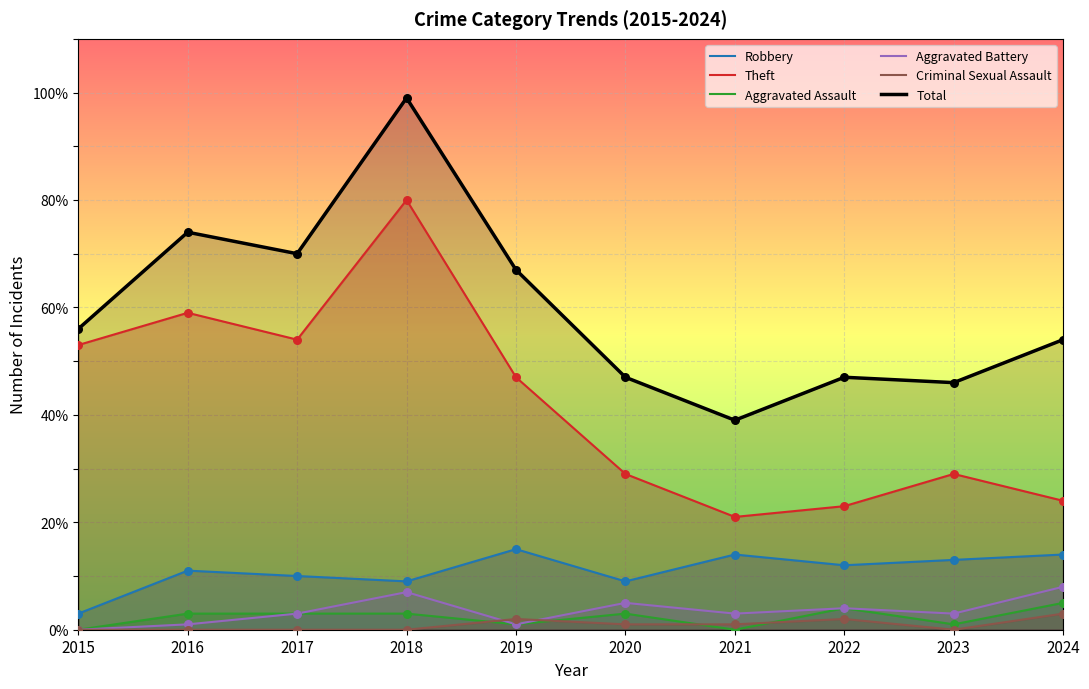

What is the total value across all series at 2019?

133